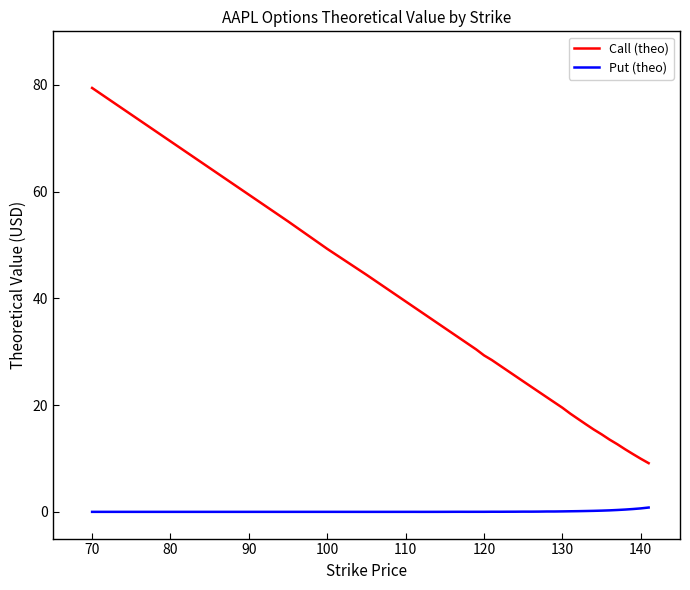

List the series in order of their overall mean, highest first.

Call (theo), Put (theo)